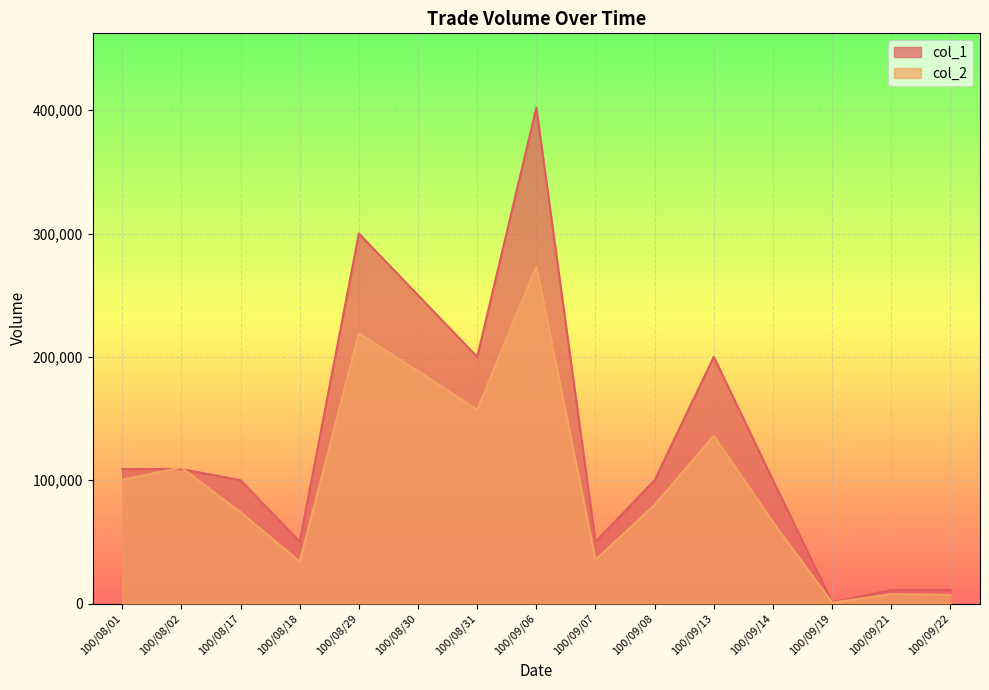

What is the average value of the col_1 series?

132867